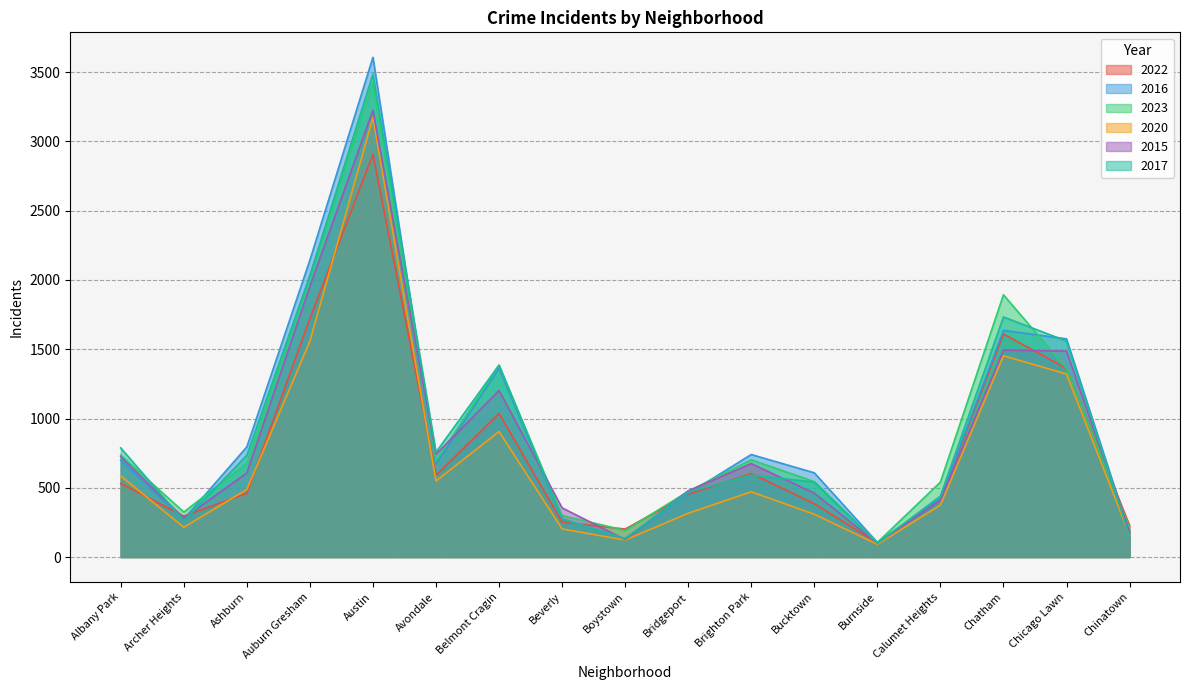

What is the smallest value displayed?

92